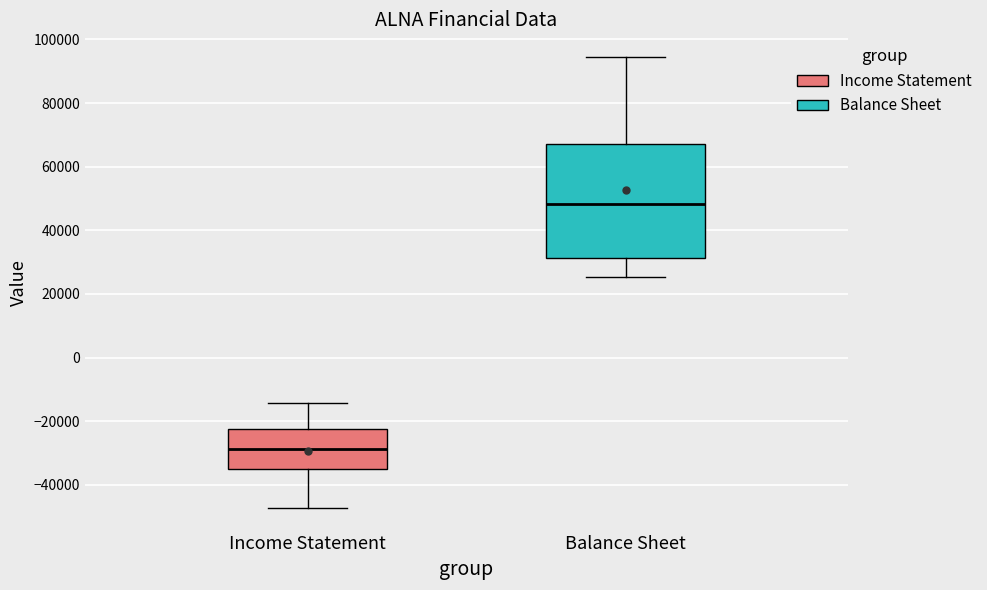

Where is the upper edge of the box for Balance Sheet on the y-axis? The values are not printed on the chart, so give them approximately, as read against the axis.

68000